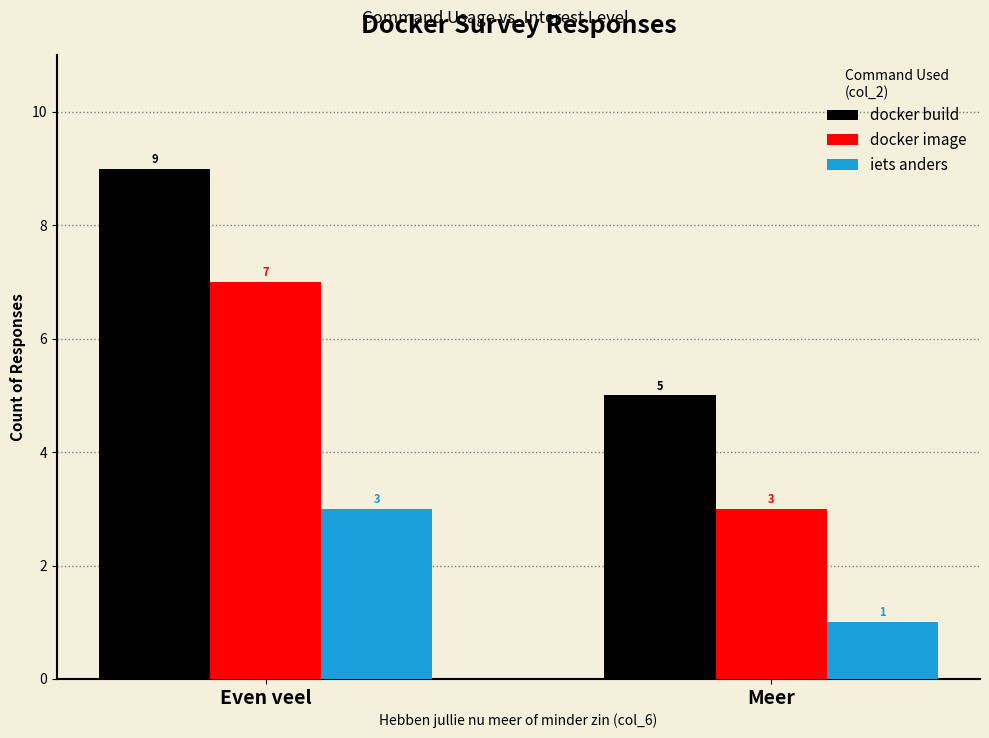

What value does the docker image series have at Even veel?

7